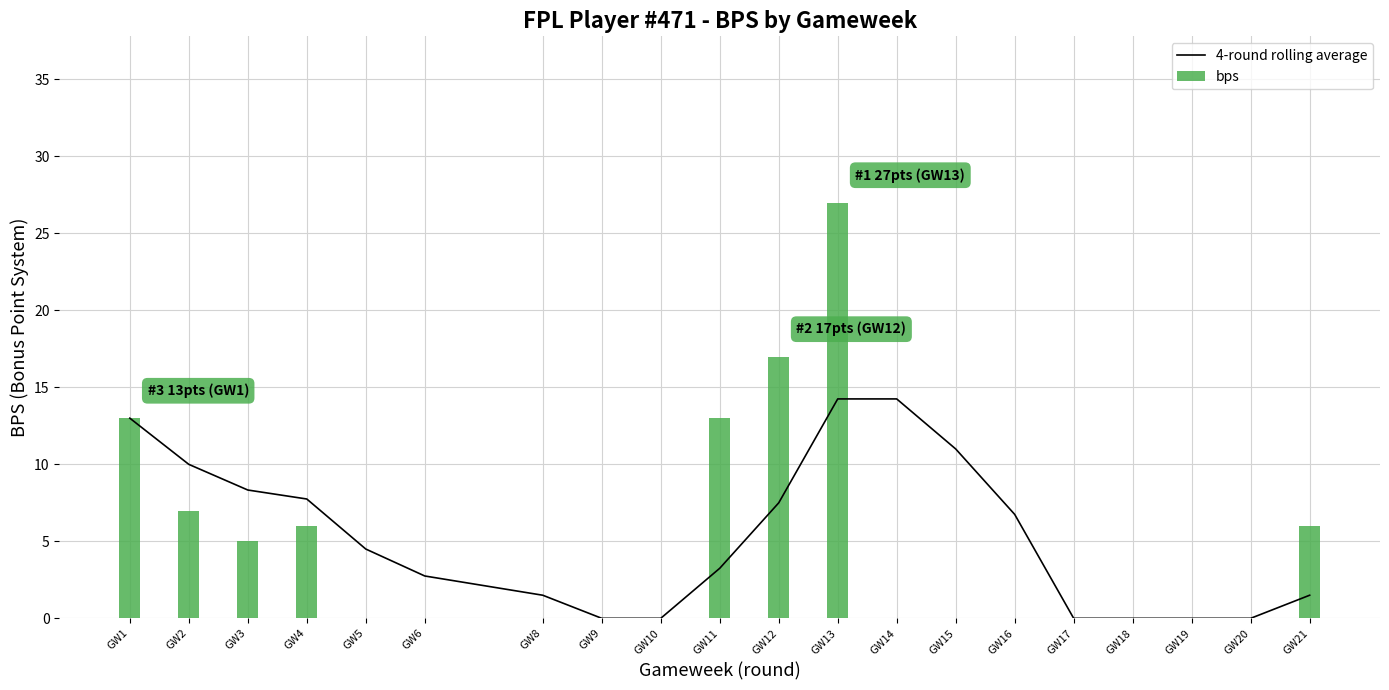

What is the total value across all series at GW2?

17.0